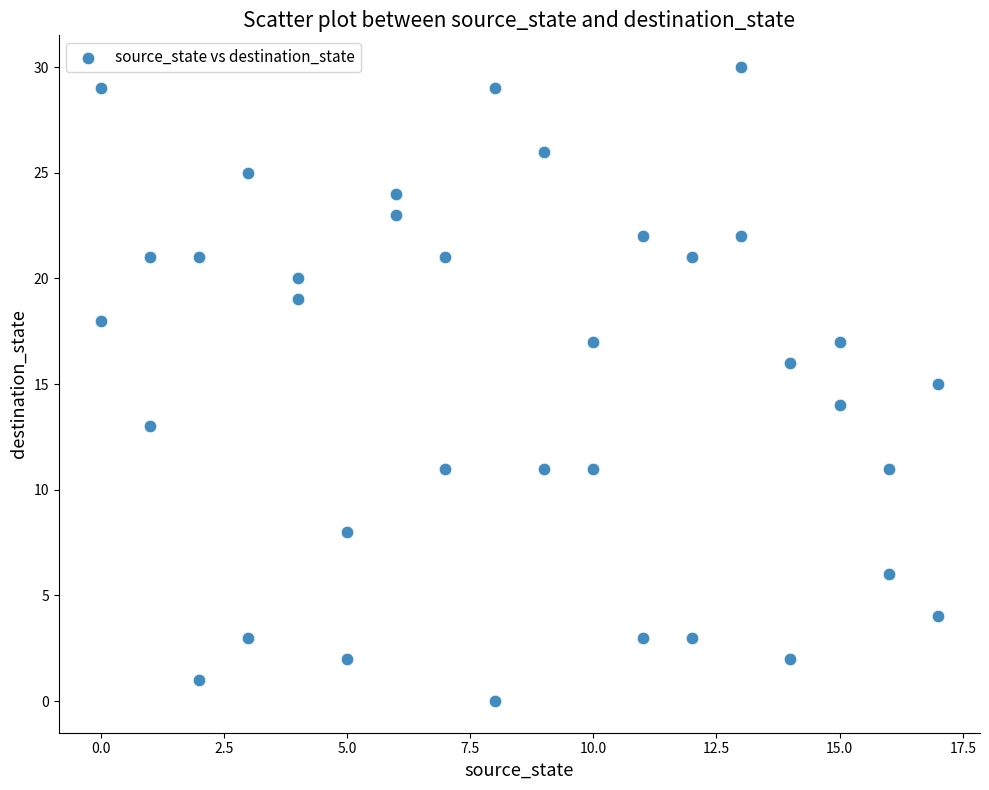

What is the range of X values (max minus min)?

17